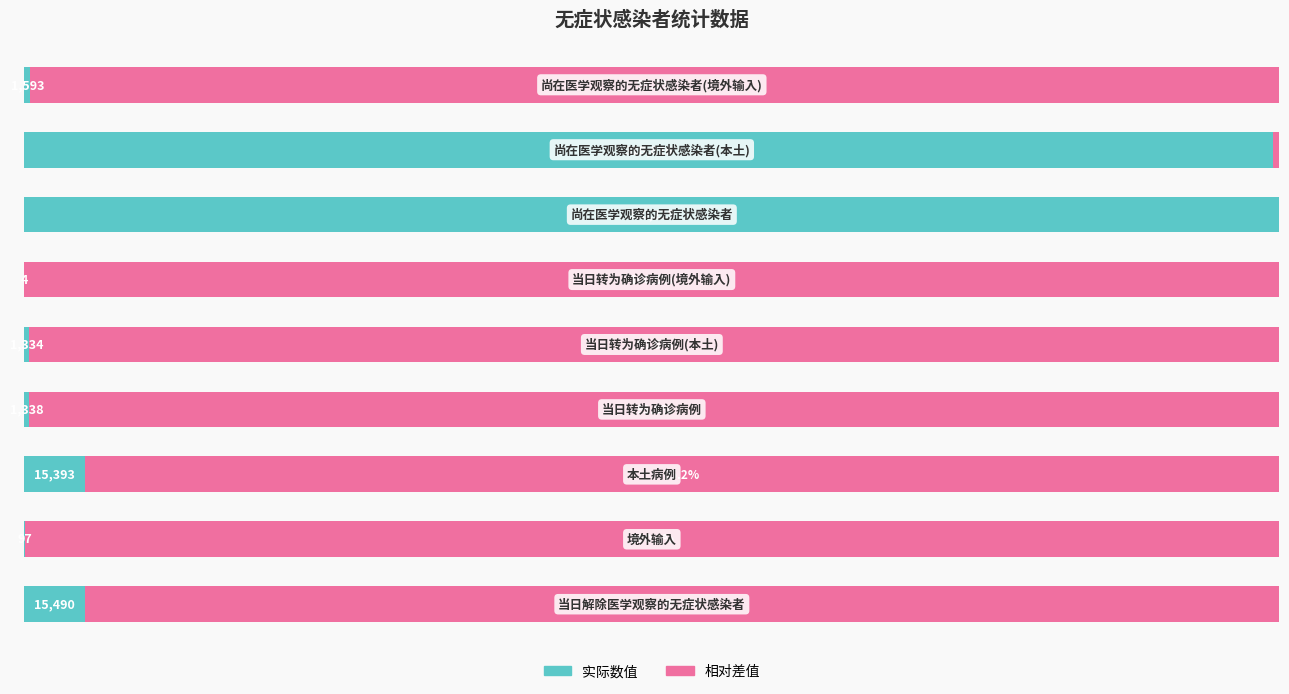

What are all the series names shown in the legend?

实际数值, 相对差值